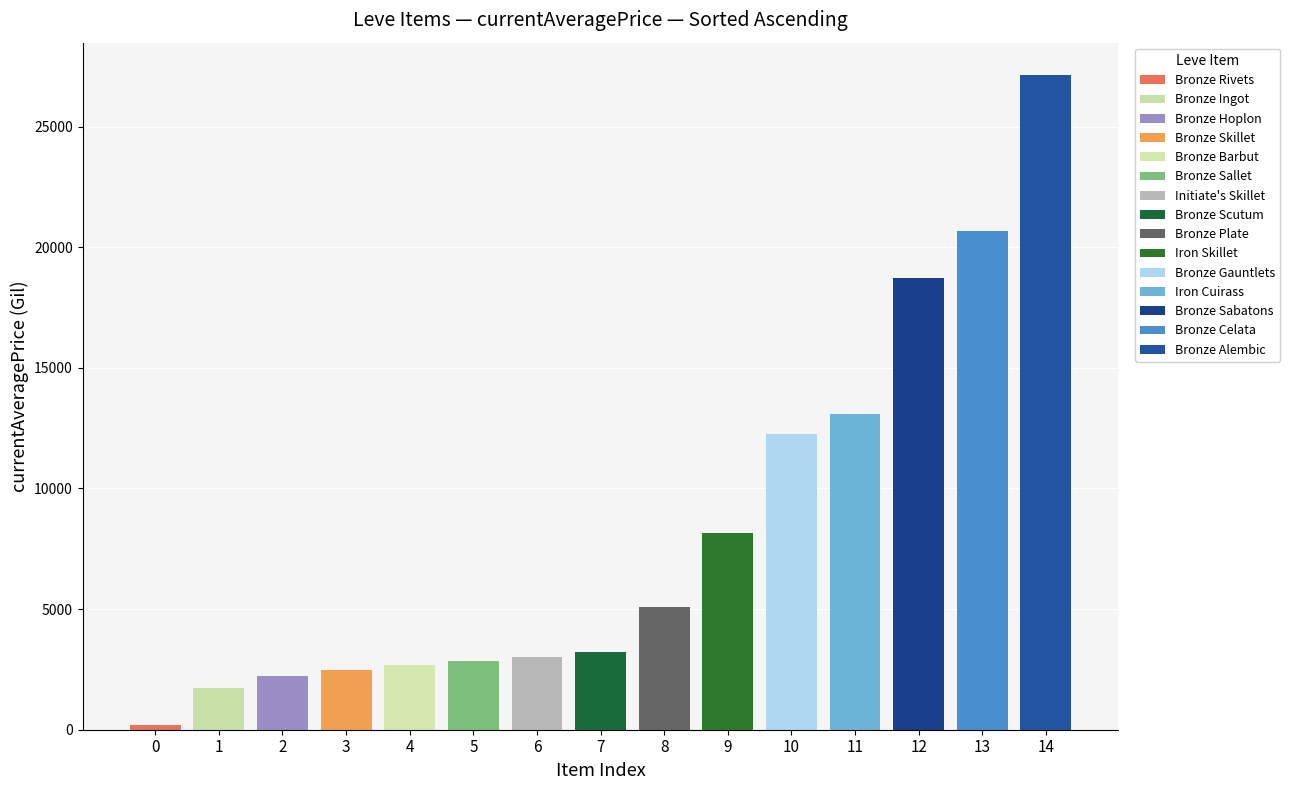

The value at 11 is 13082.0. True or false?

True